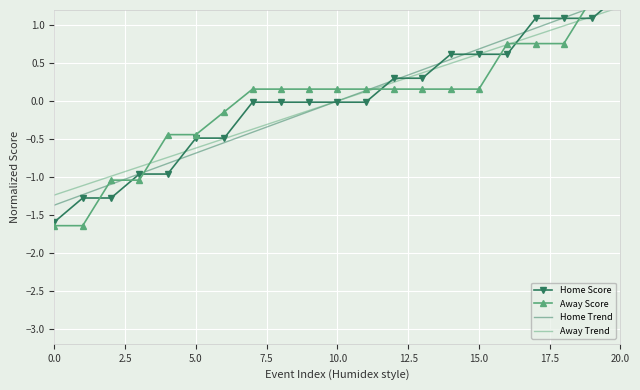

At which label does Away Trend reach its peak?

20.0